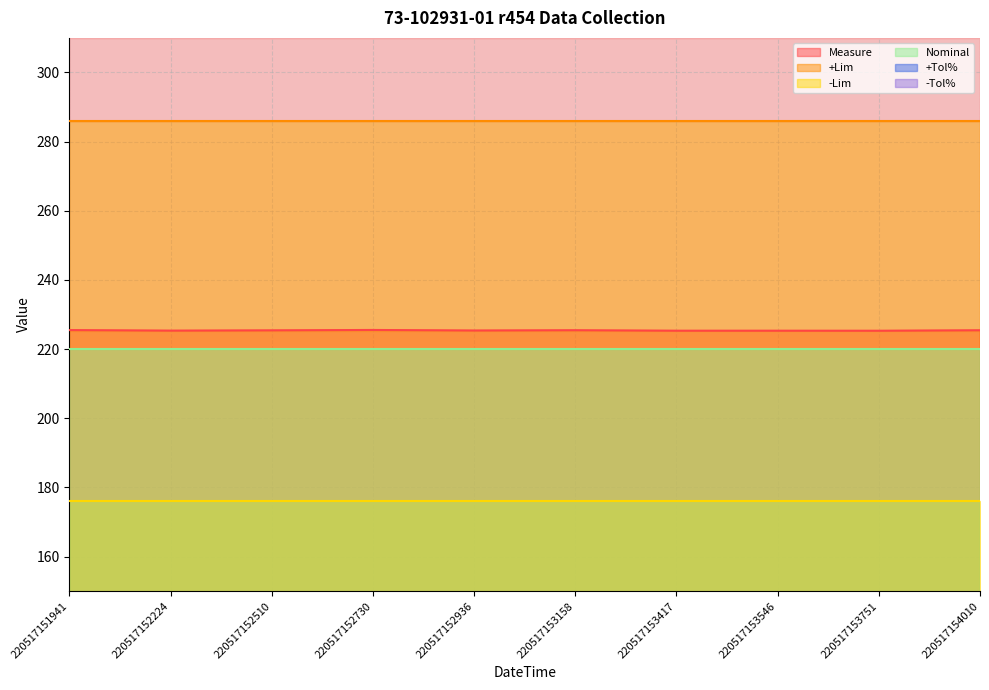

What is the greatest value displayed?

286.0